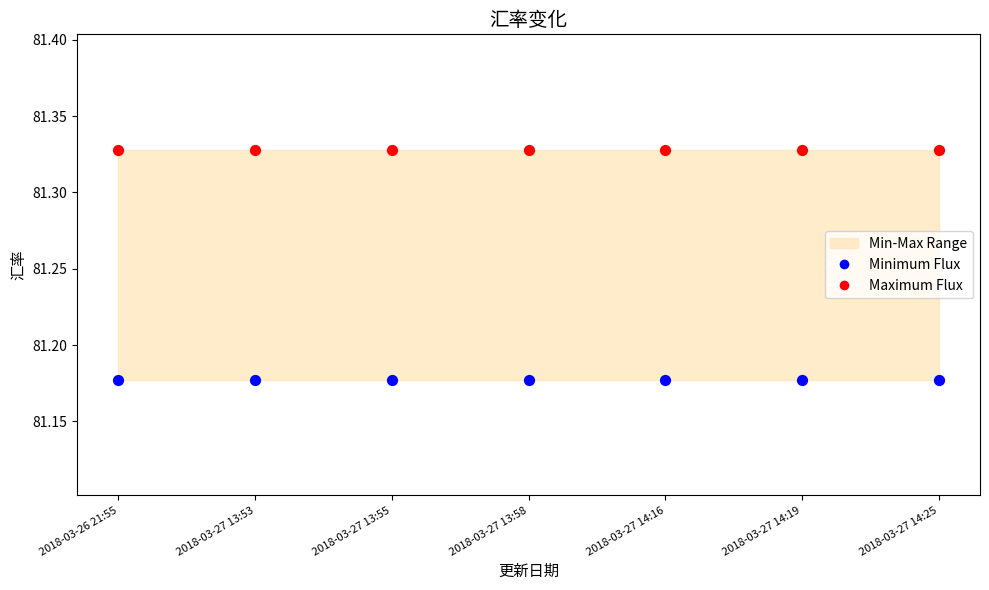

Which series contains the highest Y value?

Maximum Flux